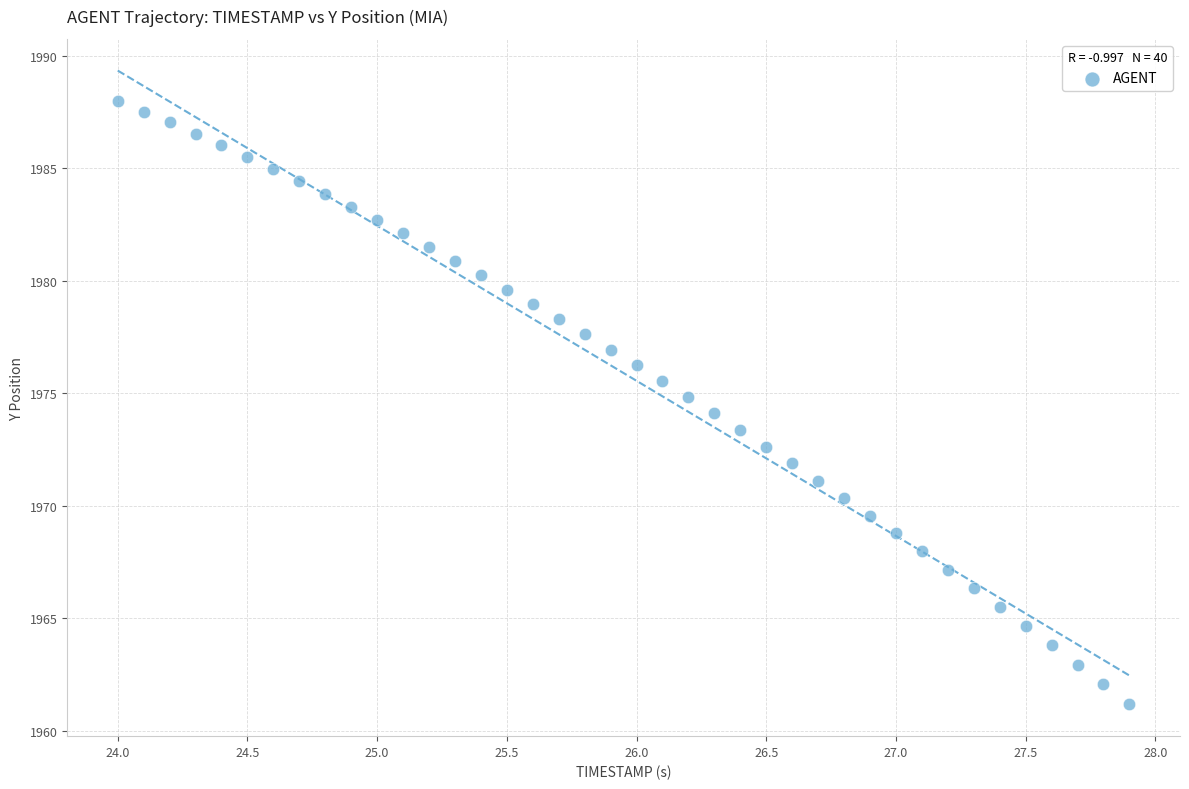

What is the range of X values (max minus min)?

3.9